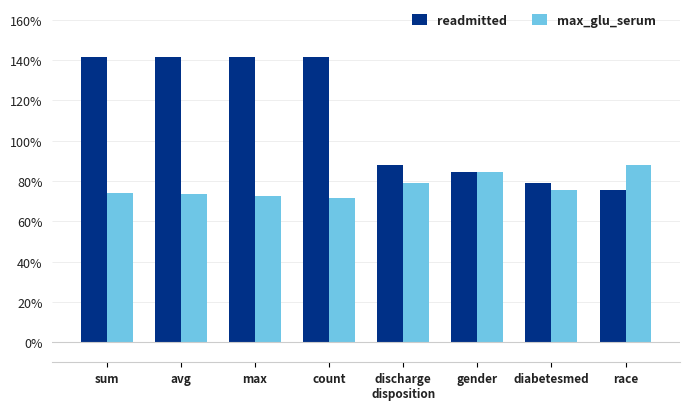

What is the total value across all series at race?

1.6